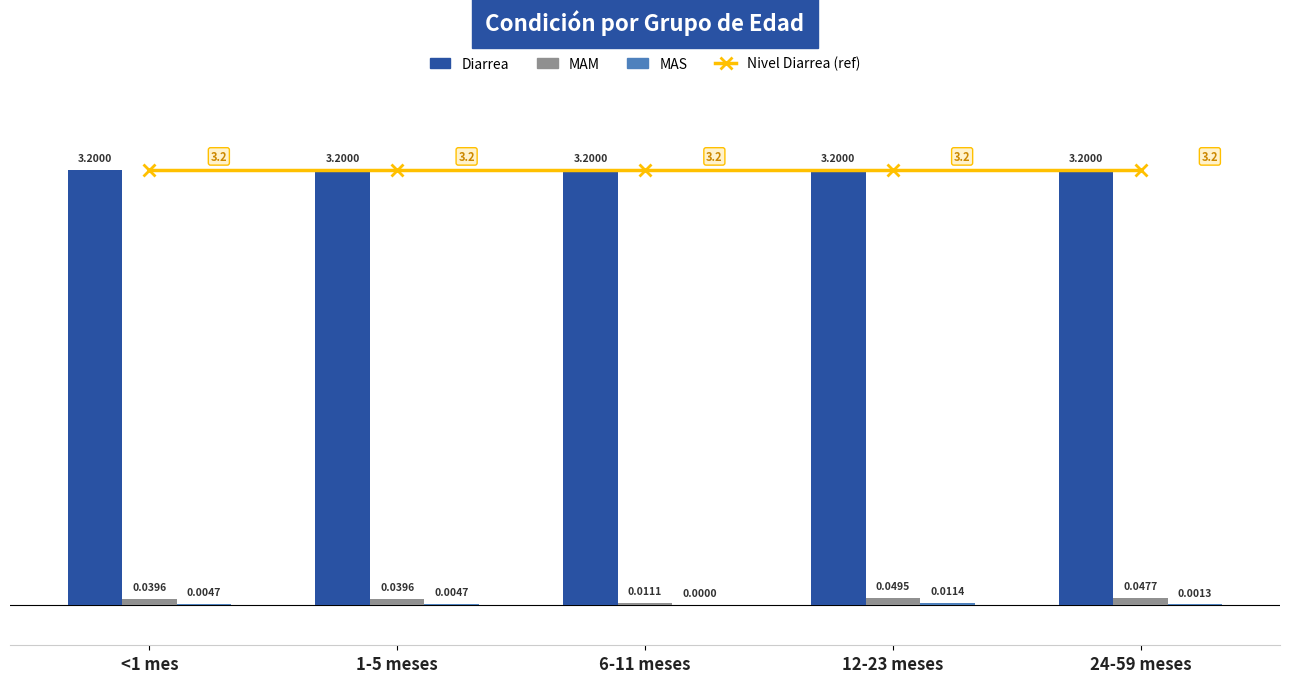

Reading left to right, transcribe all the data shown in this chart.

Nivel Diarrea (ref): <1 mes=3.2	1-5 meses=3.2	6-11 meses=3.2	12-23 meses=3.2	24-59 meses=3.2
Diarrea: <1 mes=3.2	1-5 meses=3.2	6-11 meses=3.2	12-23 meses=3.2	24-59 meses=3.2
MAM: <1 mes=0.0	1-5 meses=0.0	6-11 meses=0.0	12-23 meses=0.0	24-59 meses=0.0
MAS: <1 mes=0.0	1-5 meses=0.0	6-11 meses=0.0	12-23 meses=0.0	24-59 meses=0.0